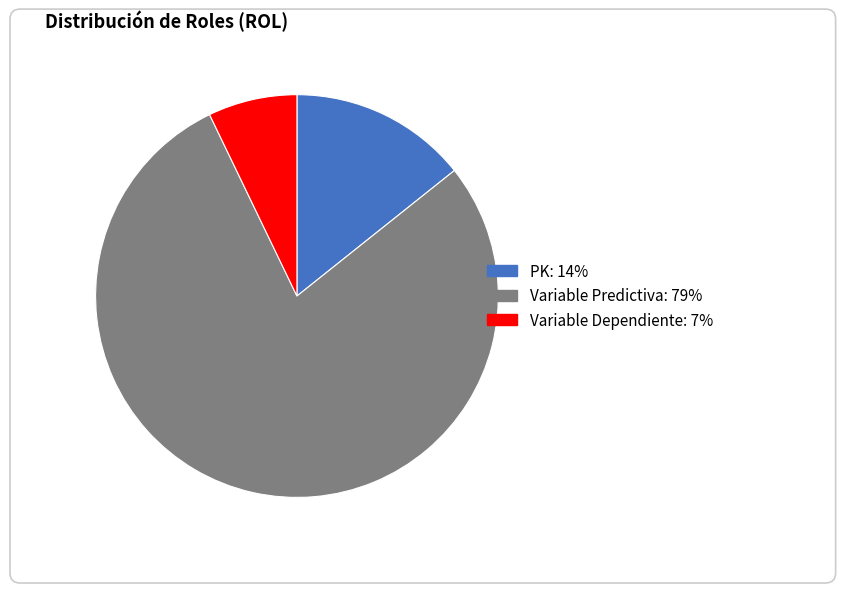

Does any single category account for the majority?

Yes